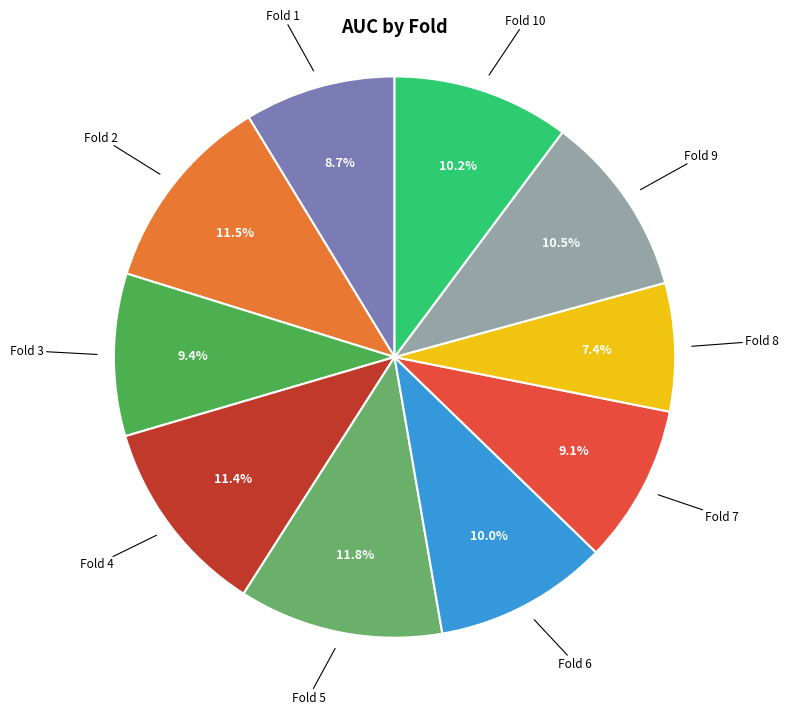

Is there any slice that represents more than half of the pie?

No